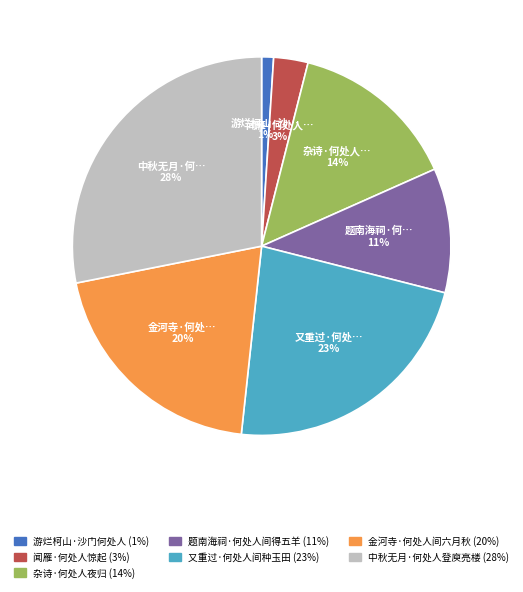

Which slice is the largest?

中秋无月·何处人登庾亮楼